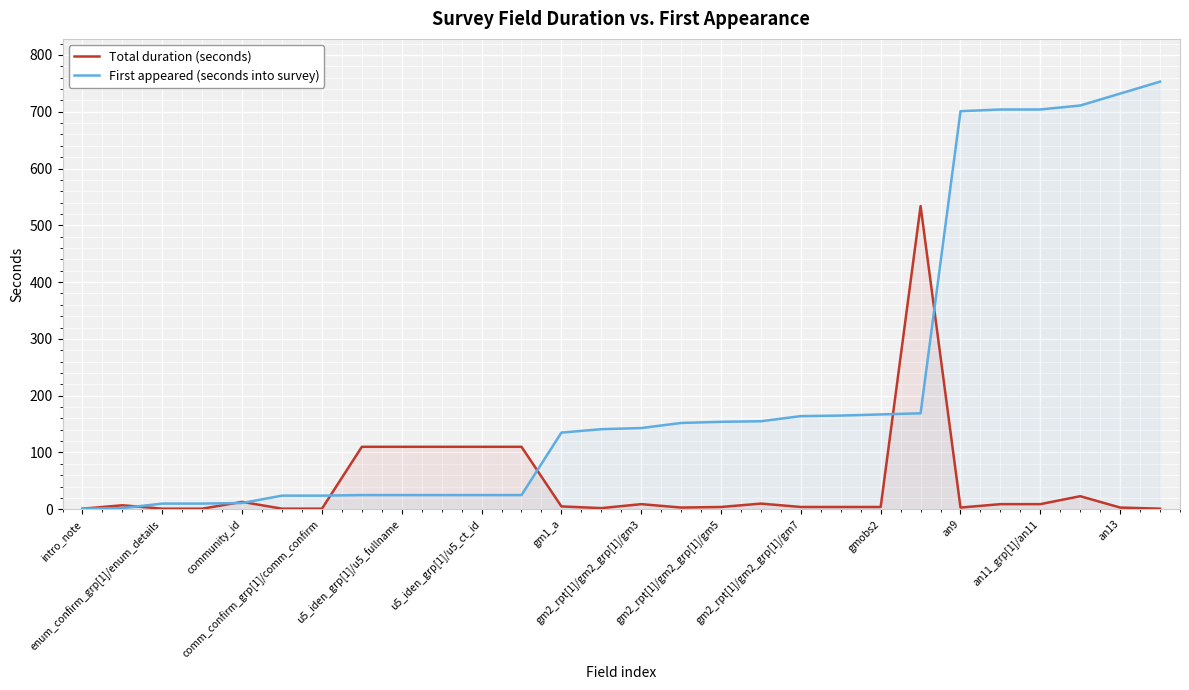

List the series in order of their peak value, highest first.

First appeared (seconds into survey), Total duration (seconds)